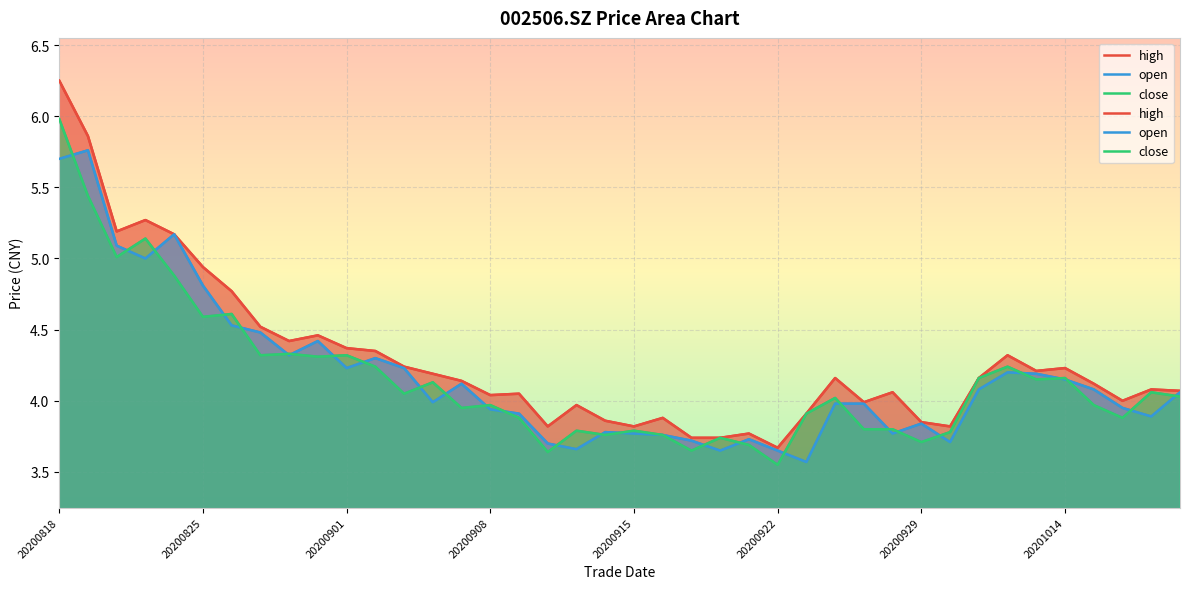

At which label is high closest to 4?

37